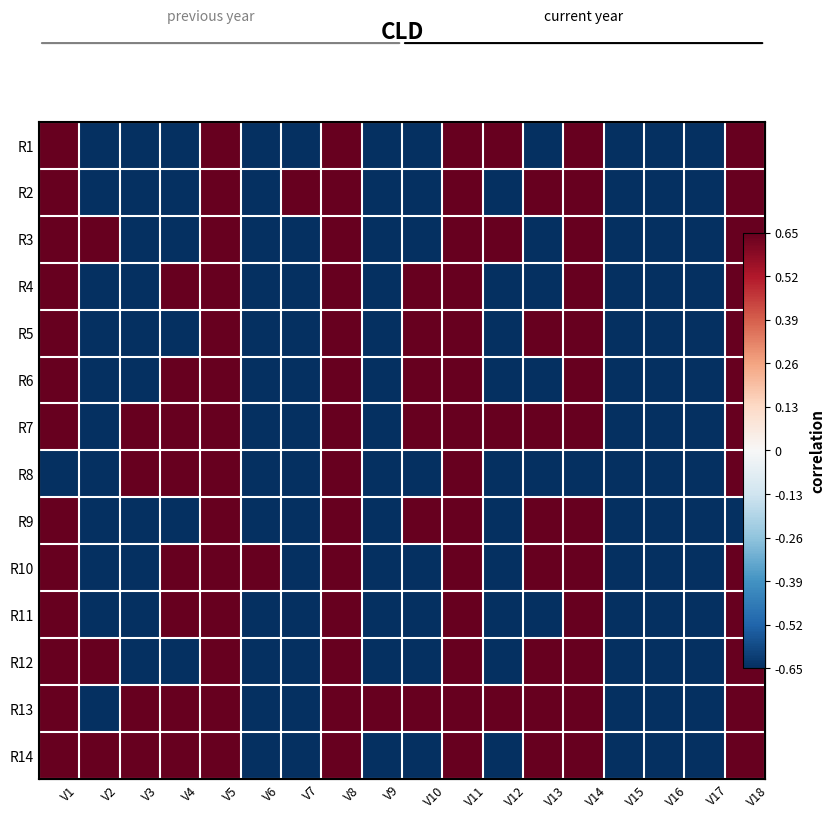

The value of R6 at V13 is -0.7. True or false?

True